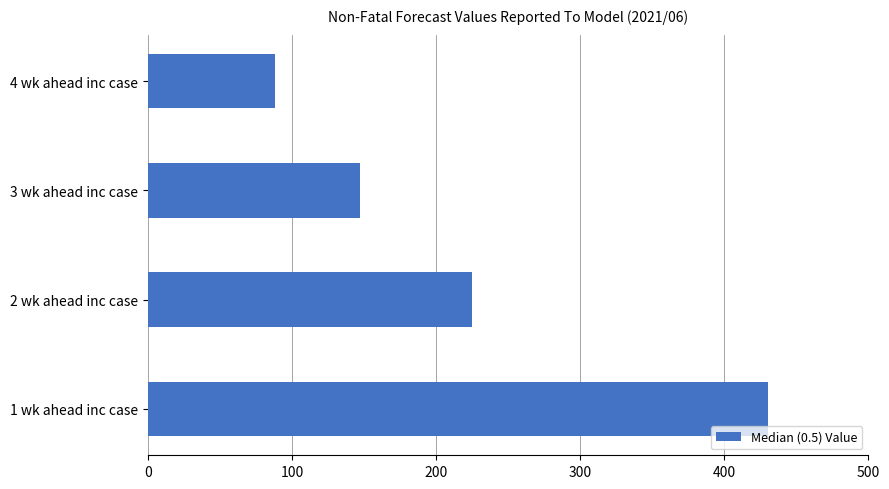

What is the difference between the maximum and minimum values?

342